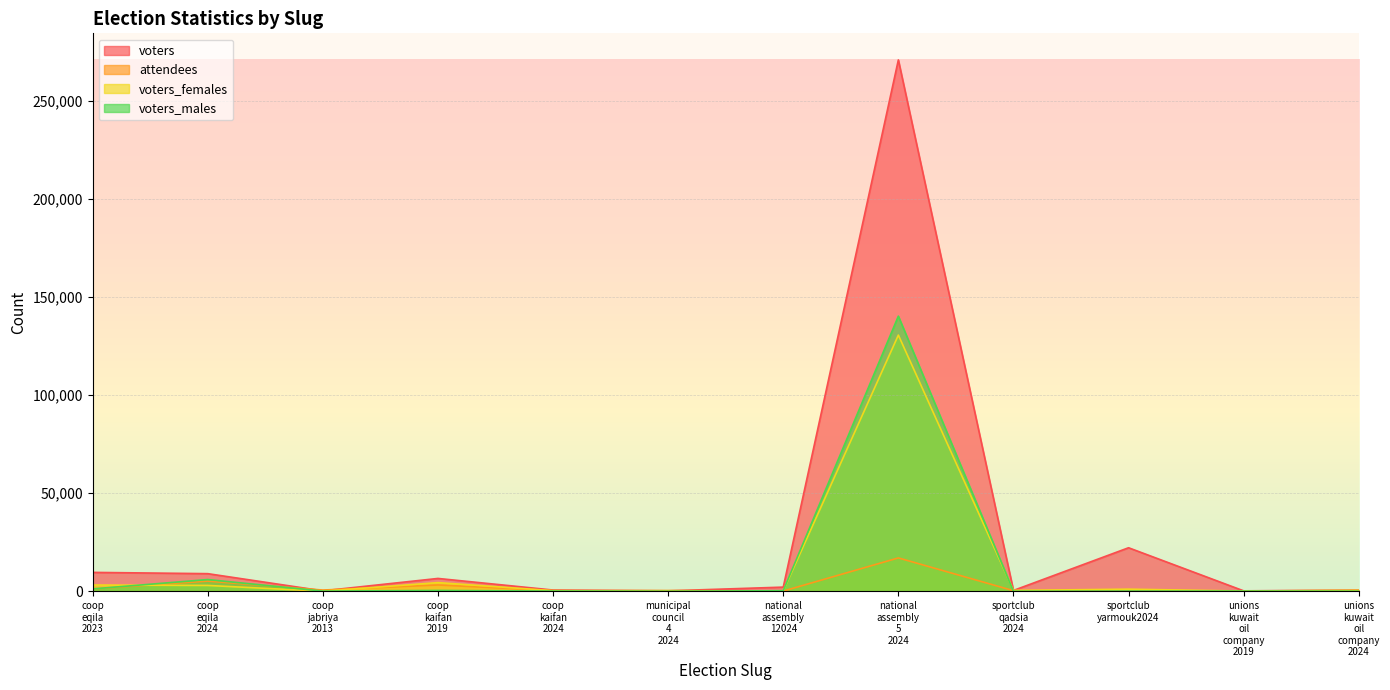

How many interior local valleys does the voters_females series have?

4